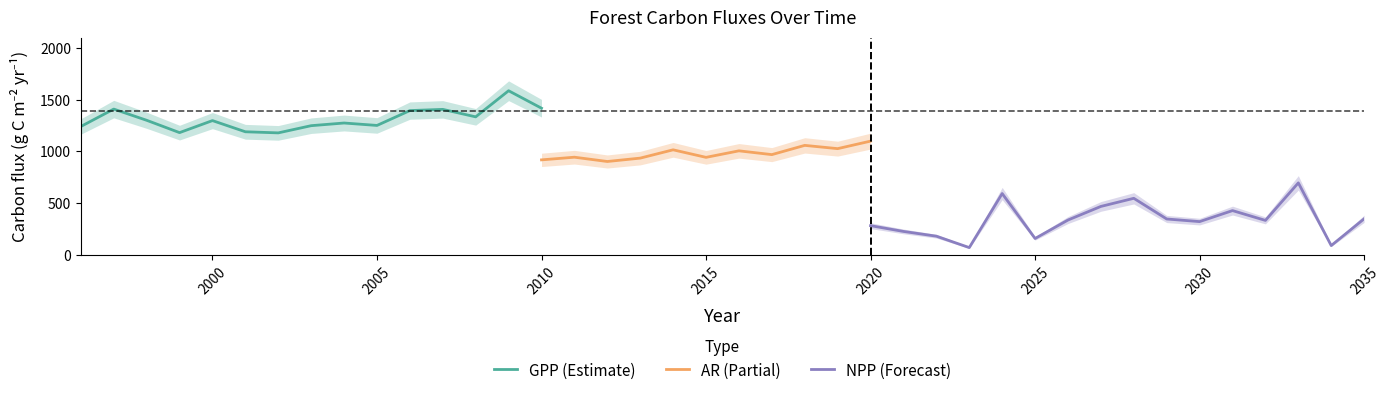

Is the value of GPP at 2008 greater than the value of NPP at 2034?

Yes